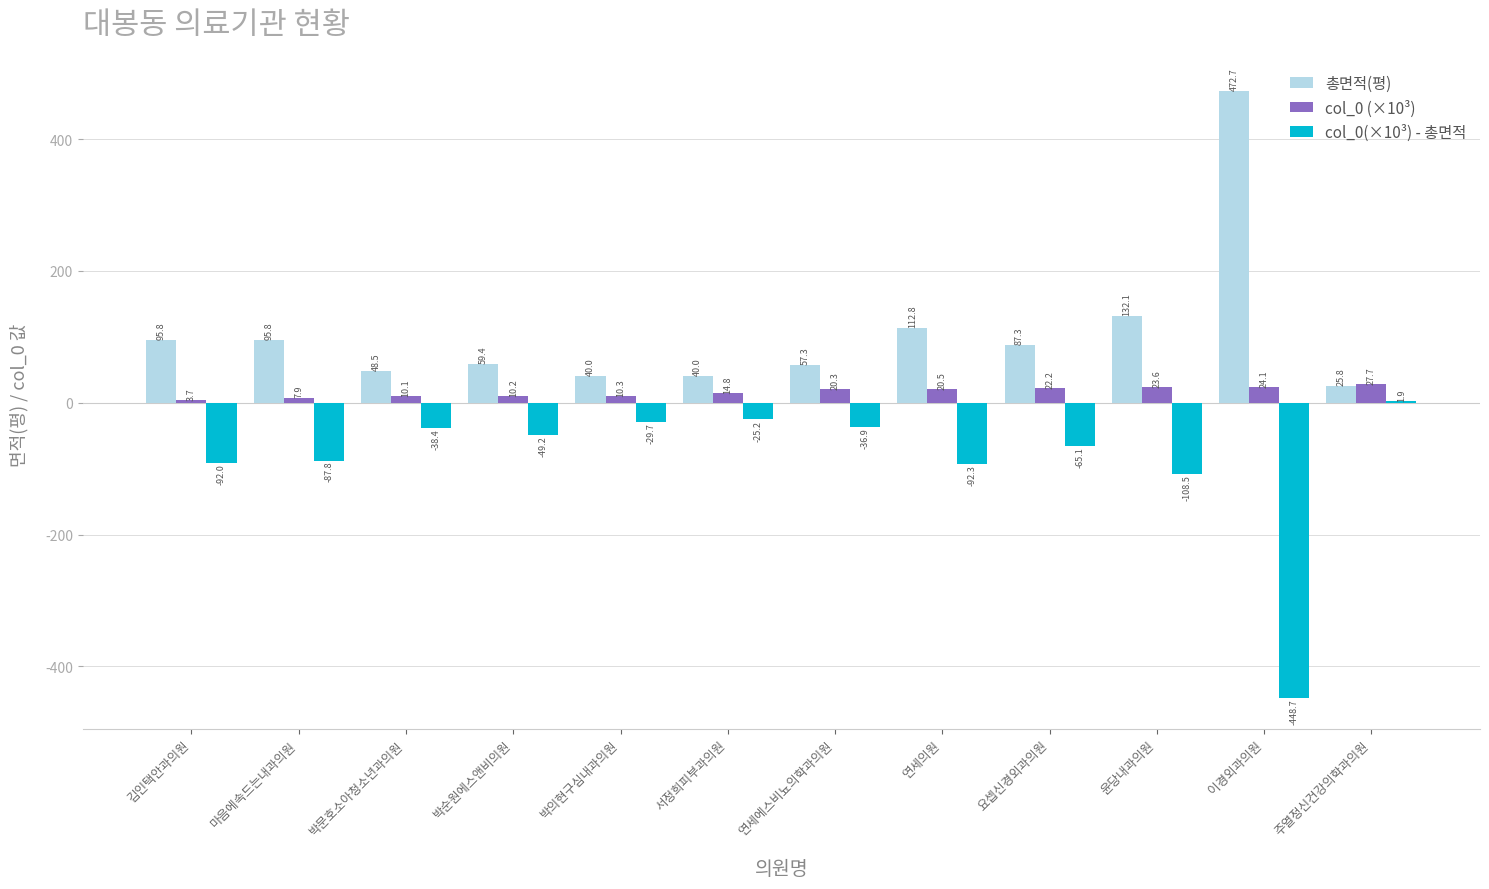

What value does the col_0 (×10³) series have at 박의현구심내과의원?

10.3